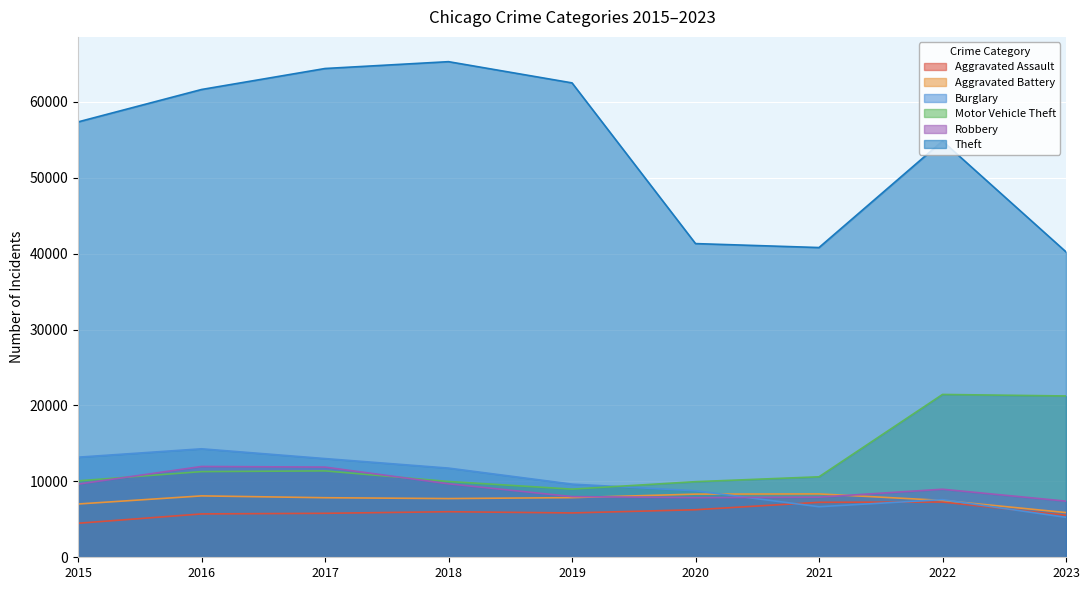

What are all the series names shown in the legend?

Aggravated Assault, Aggravated Battery, Burglary, Motor Vehicle Theft, Robbery, Theft